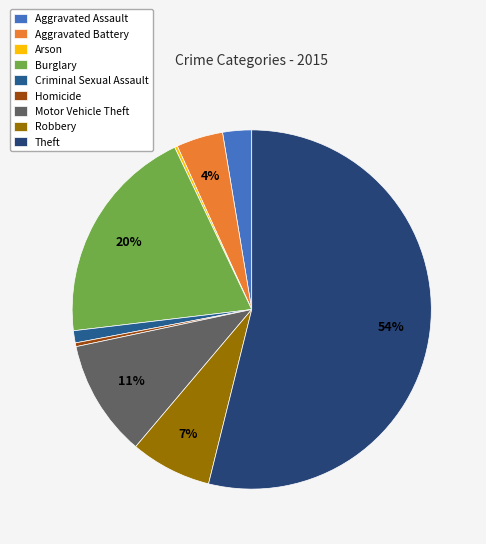

Count the number of slices in the pie.

9